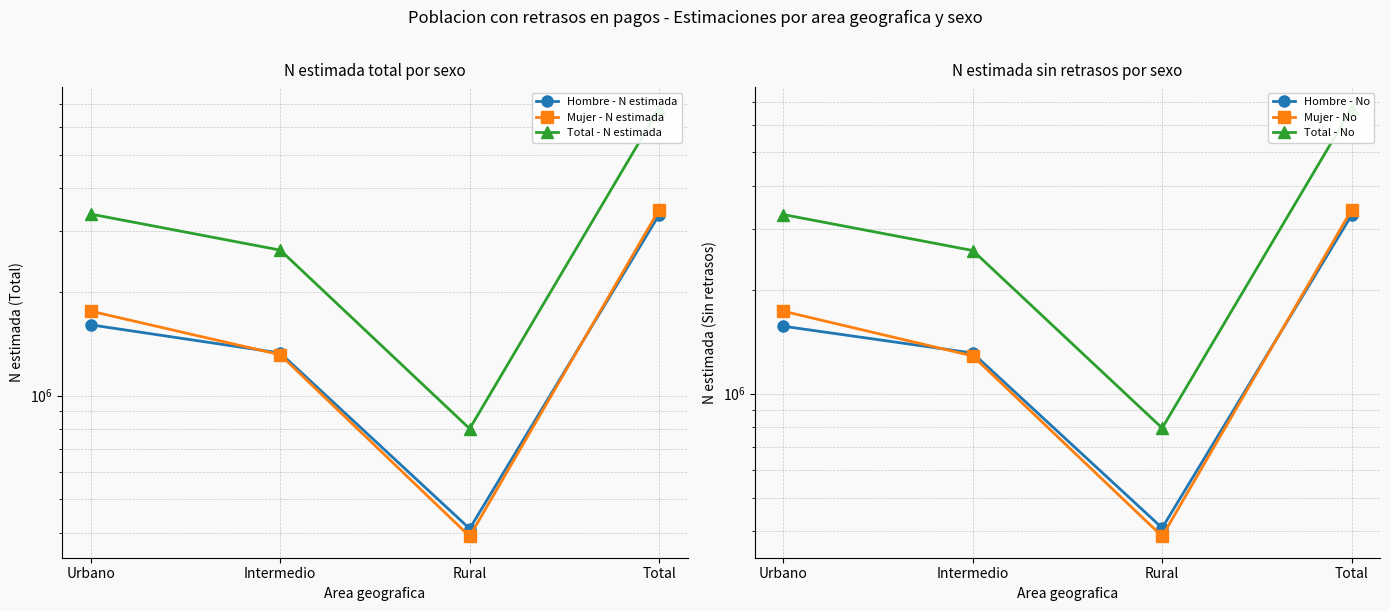

Where is the first local minimum for Mujer - No?

Rural